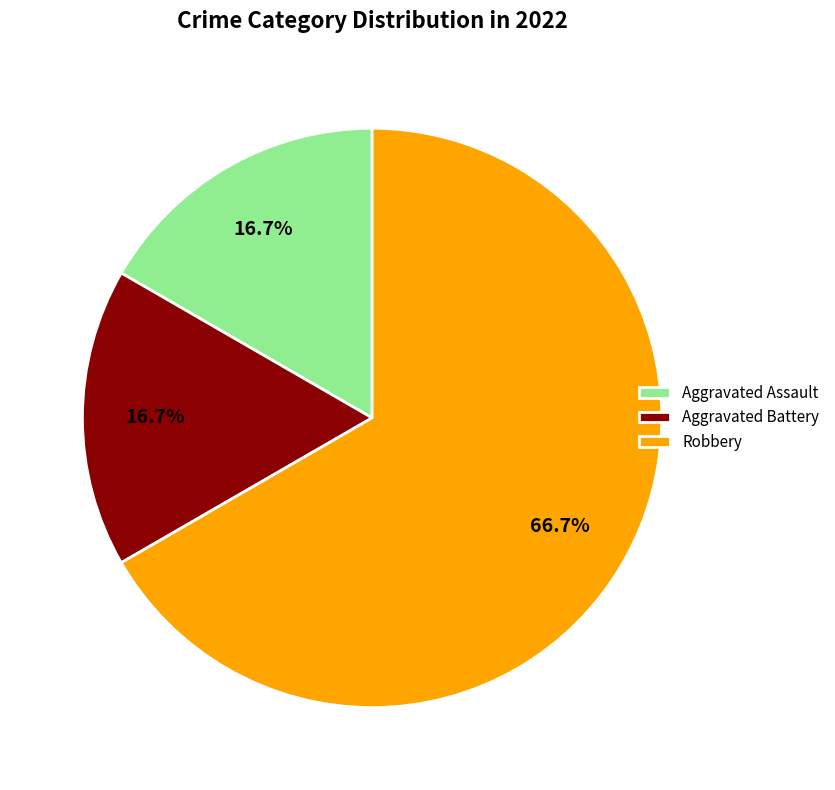

What is the largest slice in the pie chart?

Robbery